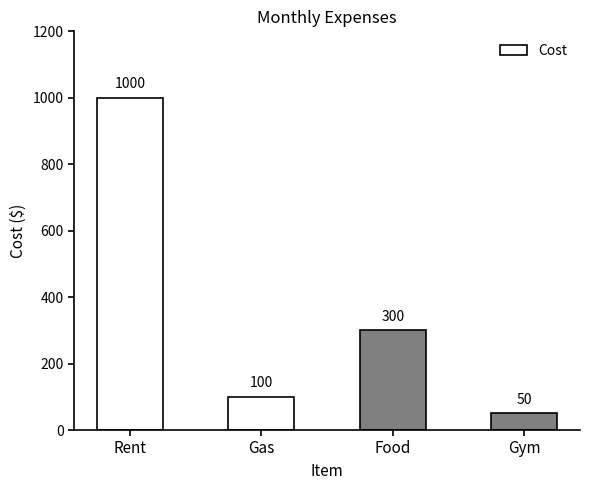

Read the value at Food, to the nearest 100.

300